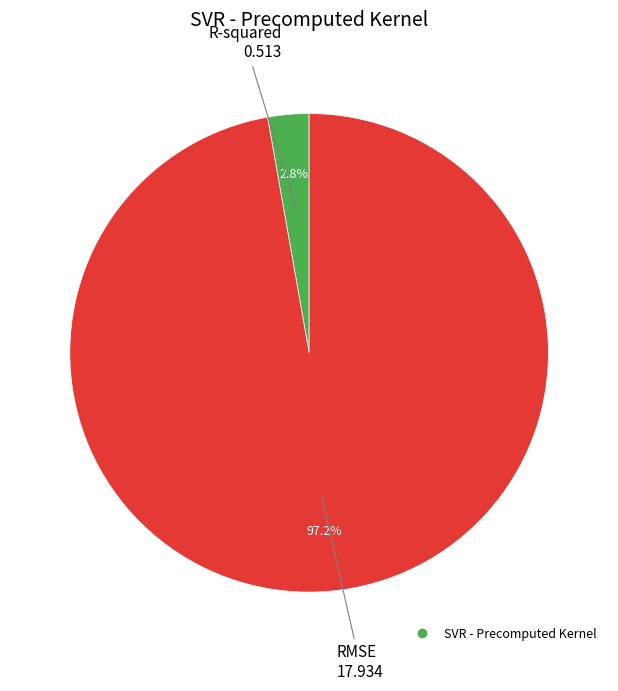

Does any single category account for the majority?

Yes